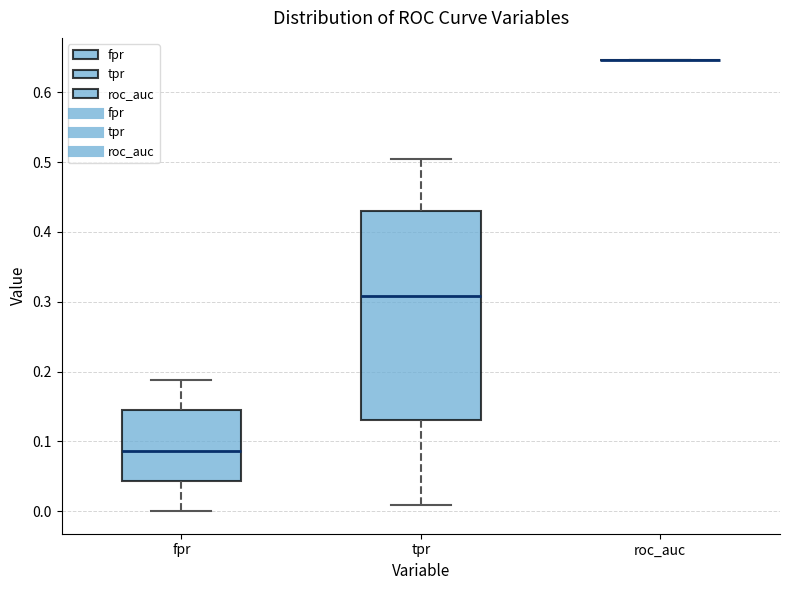

Reading left to right, transcribe this box plot: for each box, give where its median line is, the range the box spans, and where its two whiskers end, as read against the y-axis. The values are not printed on the chart, so give them approximately, as read against the axis.

fpr: median 0.09, box 0.04 to 0.14, whiskers 0.00 to 0.19
tpr: median 0.31, box 0.13 to 0.43, whiskers 0.01 to 0.50
roc_auc: box collapsed to a line at 0.65, whiskers 0.65 to 0.65